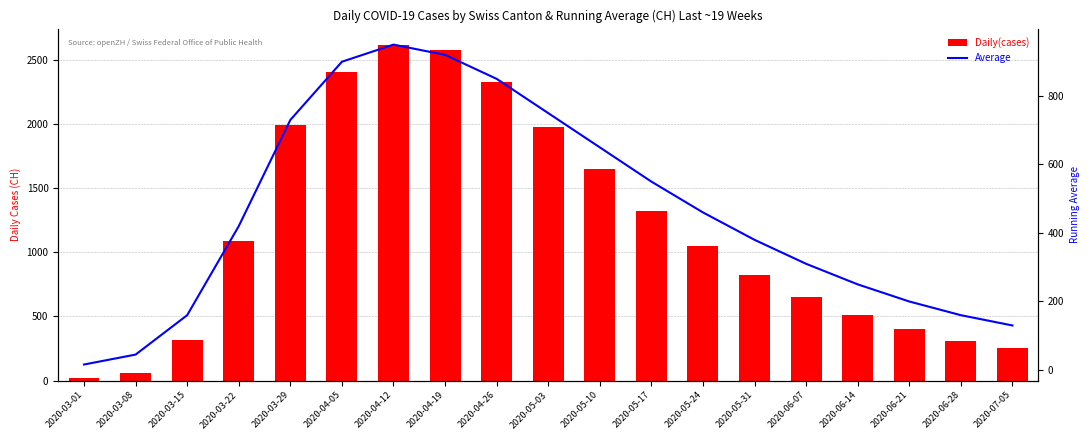

Does the chart contain stacked bars?

No